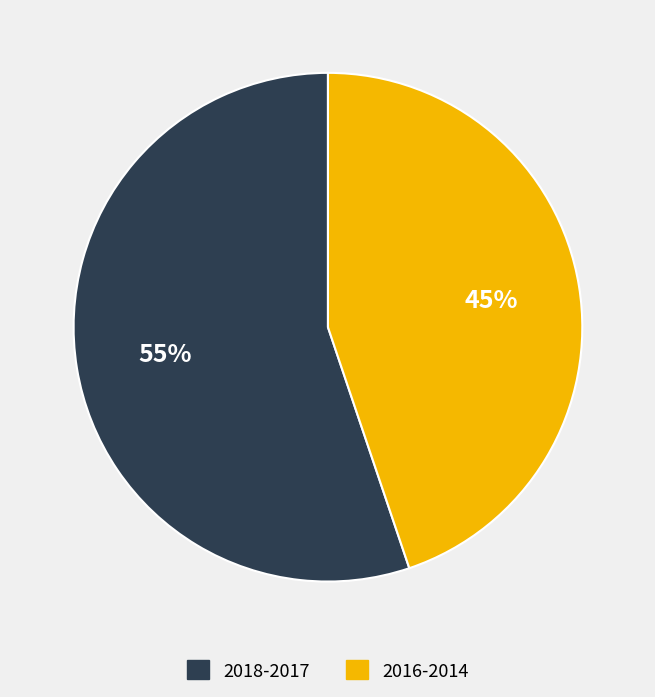

Count the number of slices in the pie.

2